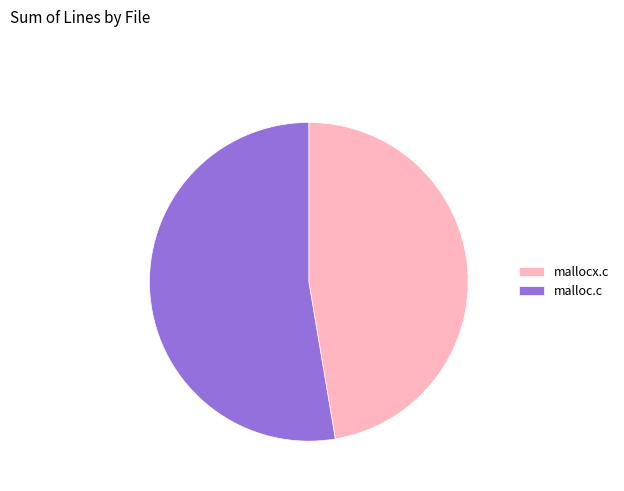

Rank the categories by value from highest to lowest.

malloc.c, mallocx.c